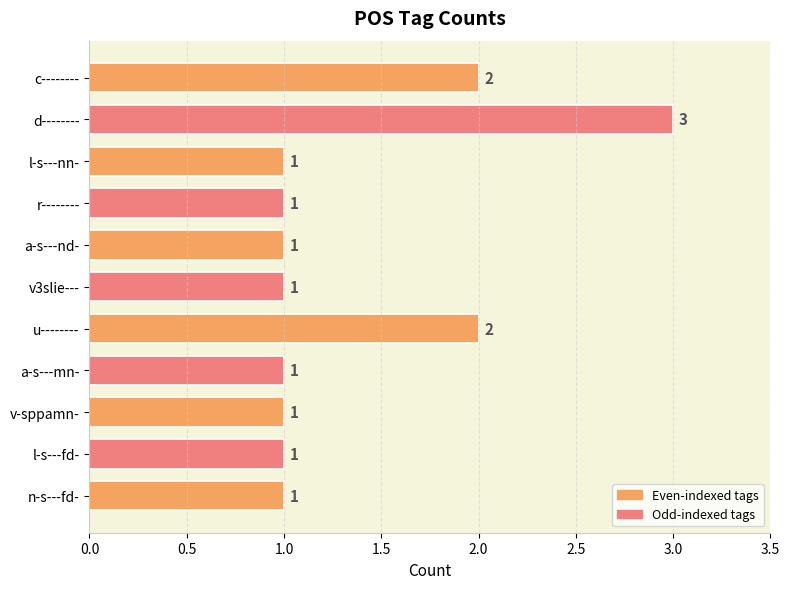

What is the value of the 2nd bar from the top?

3